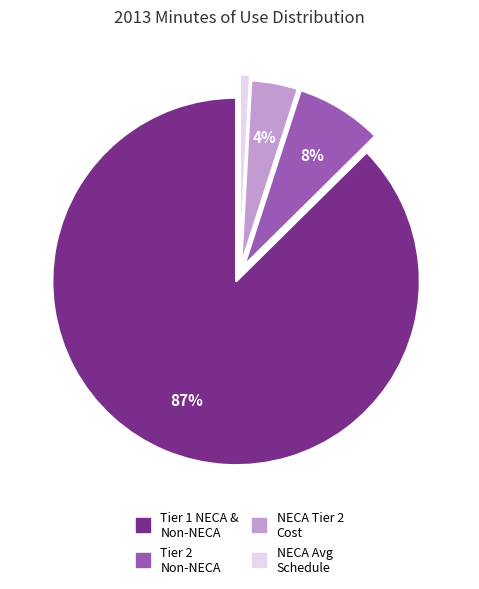

Is there any slice that represents more than half of the pie?

Yes